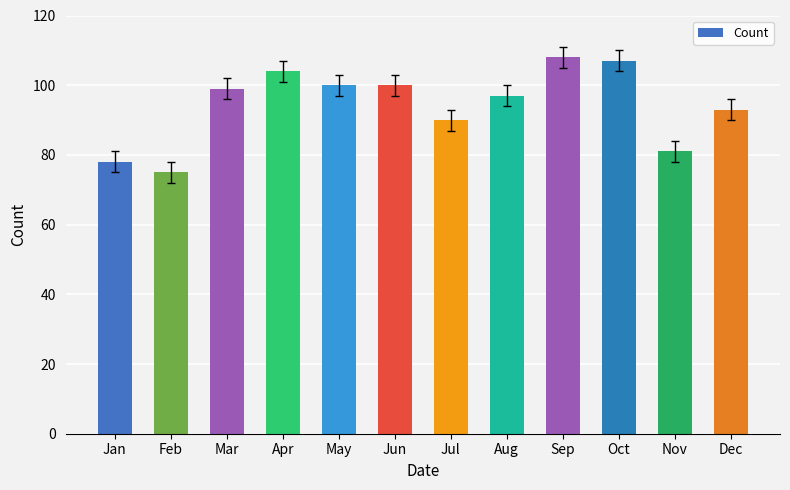

How many data points does each series have?

12